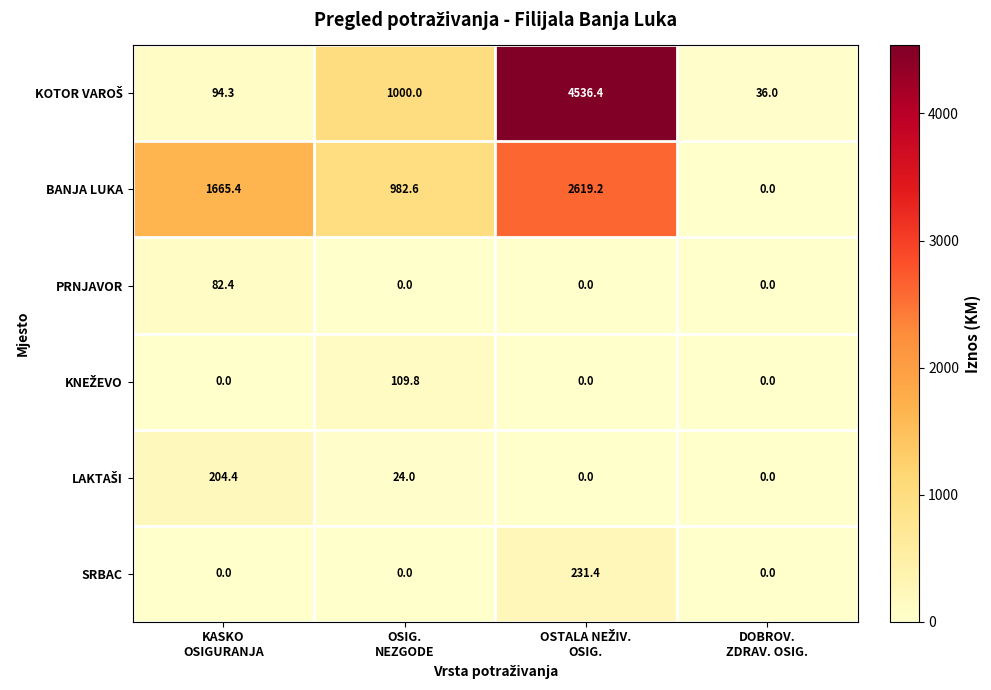

What is the sum of all SRBAC values?

231.4